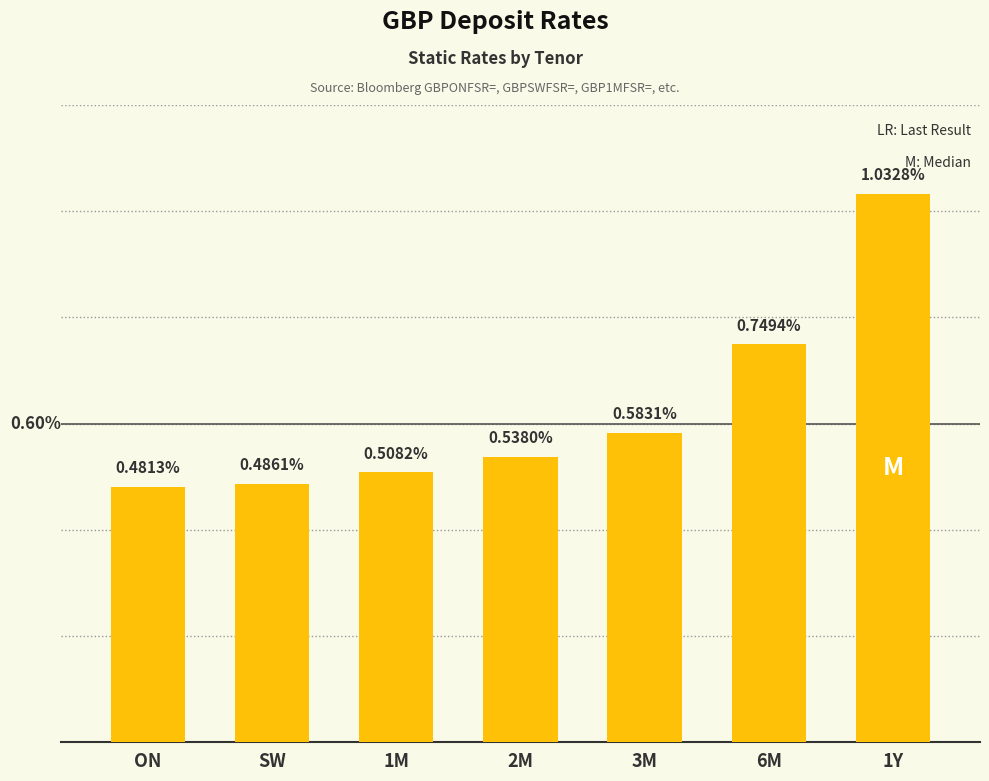

Which category has the lowest value across all series?

ON